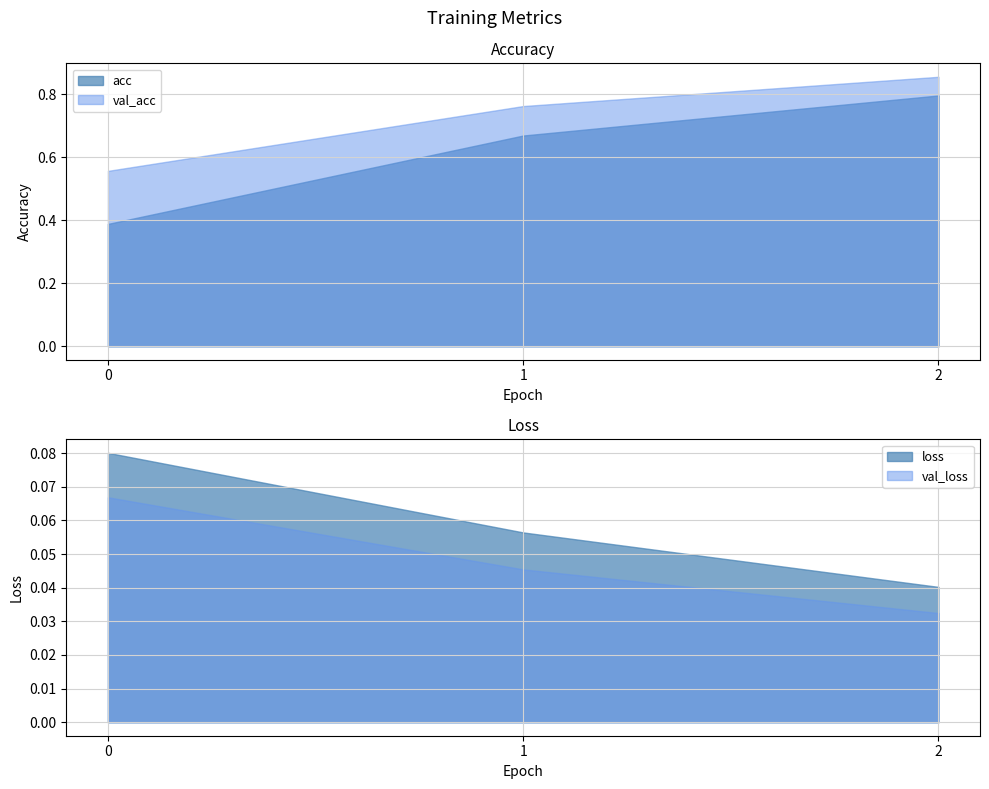

At which category is the sum across all series the highest?

2